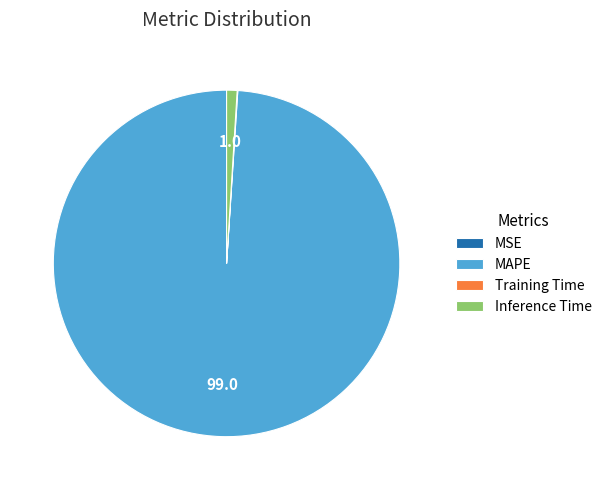

What is the largest slice in the pie chart?

MAPE